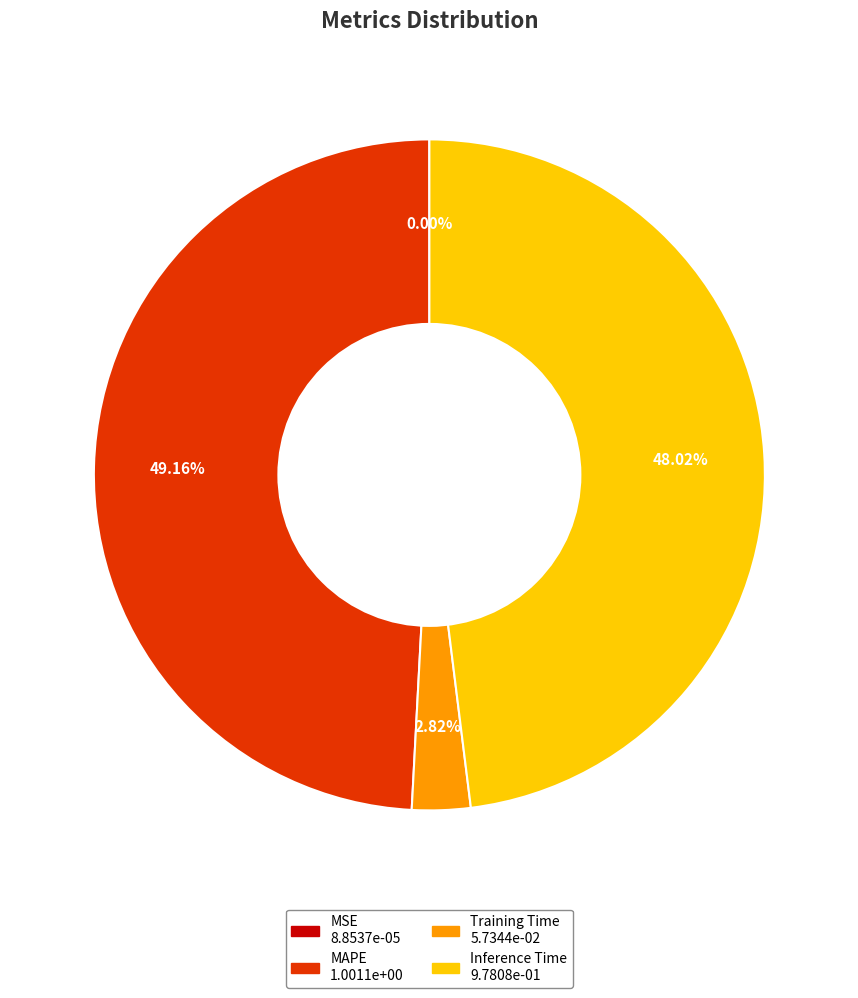

To the nearest percent, what is the difference between the largest and smallest slice percentages?

49%